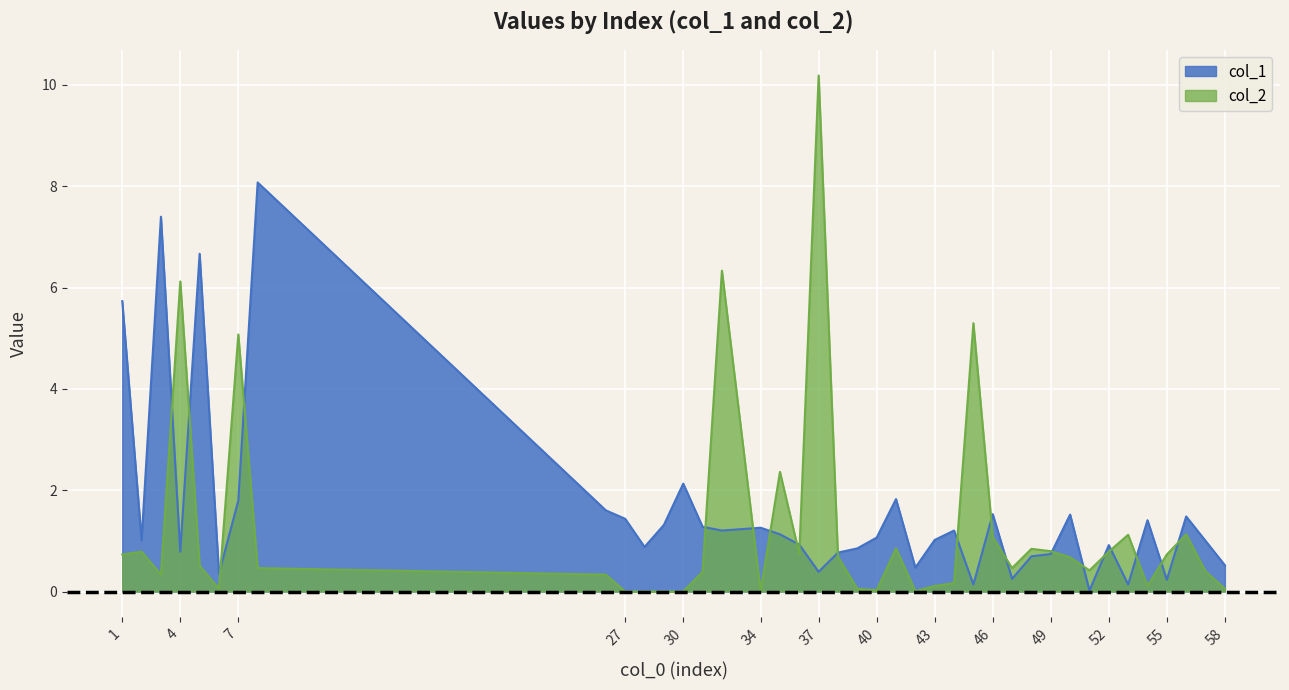

At which category does the chart reach its minimum across all series?

27